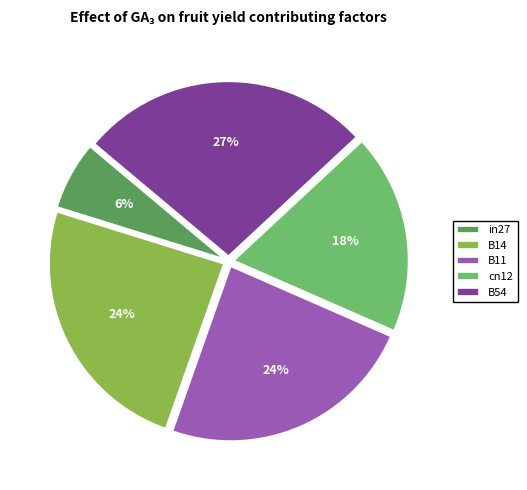

To the nearest percent, what portion does cn12 represent?

18%